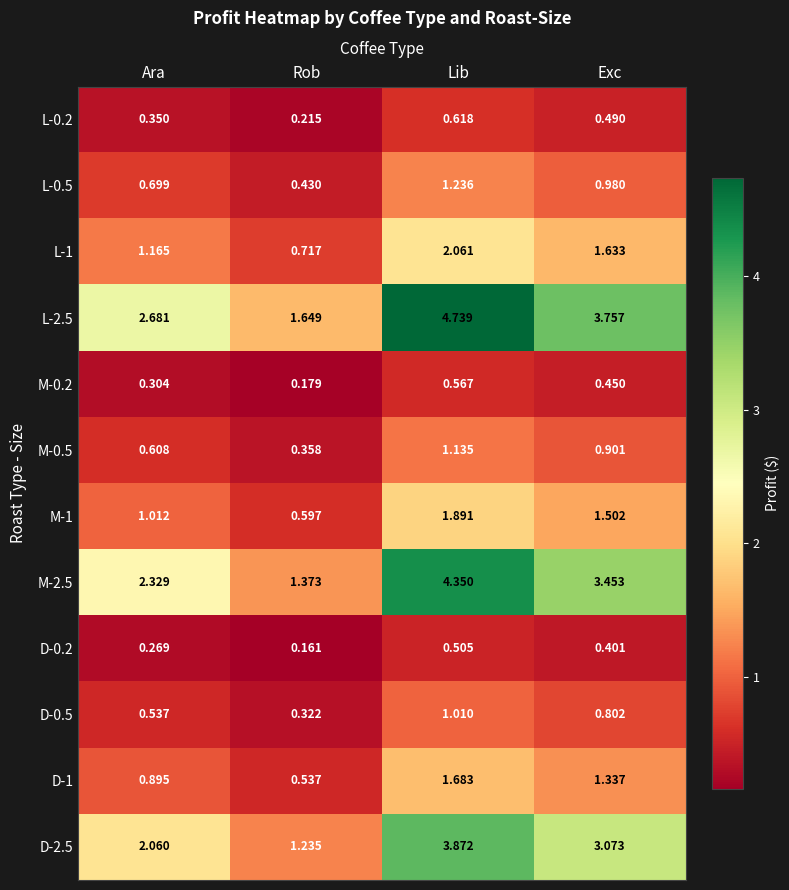

Which category has the highest value across all series?

Lib